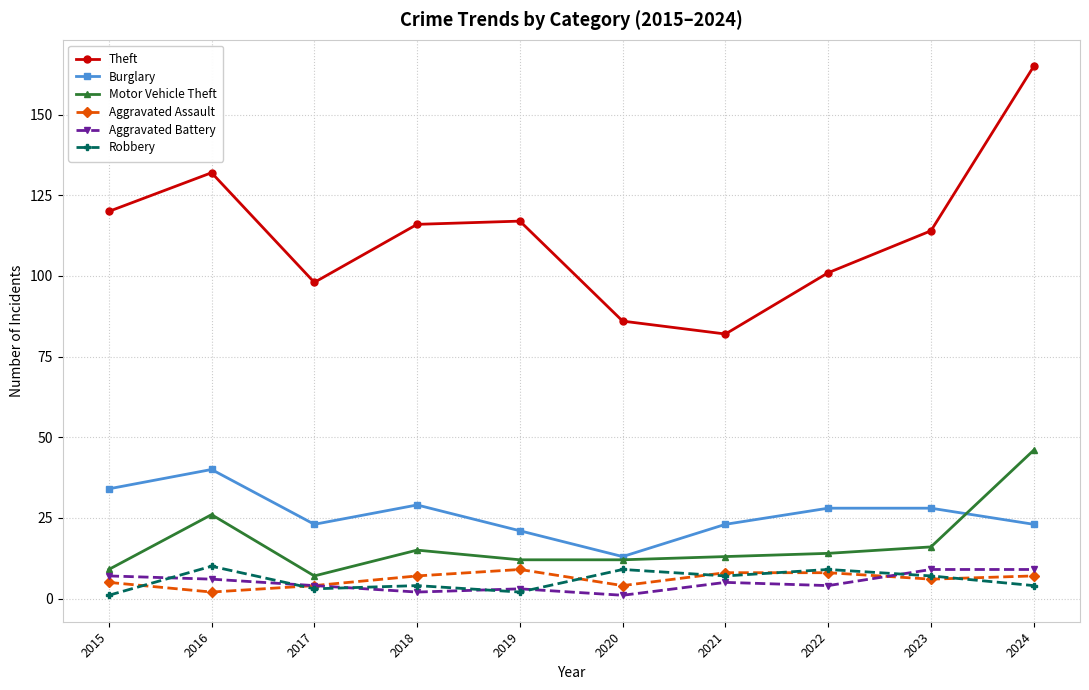

How many interior local valleys does the Theft series have?

2